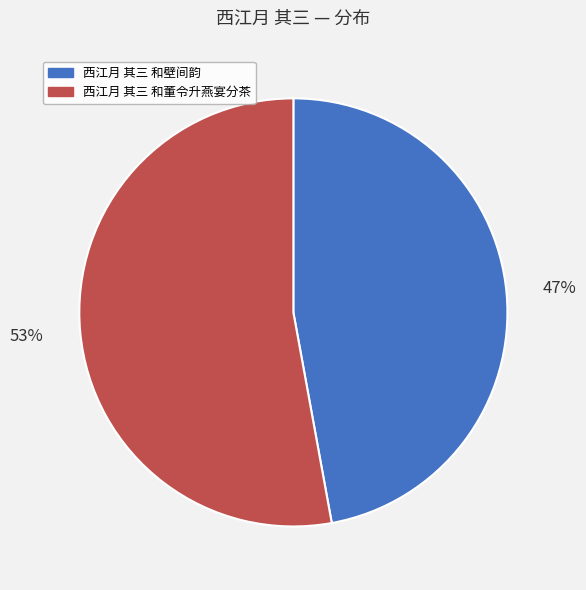

Is it true that 西江月 其三 和董令升燕宴分茶 is 53% of the pie?

True